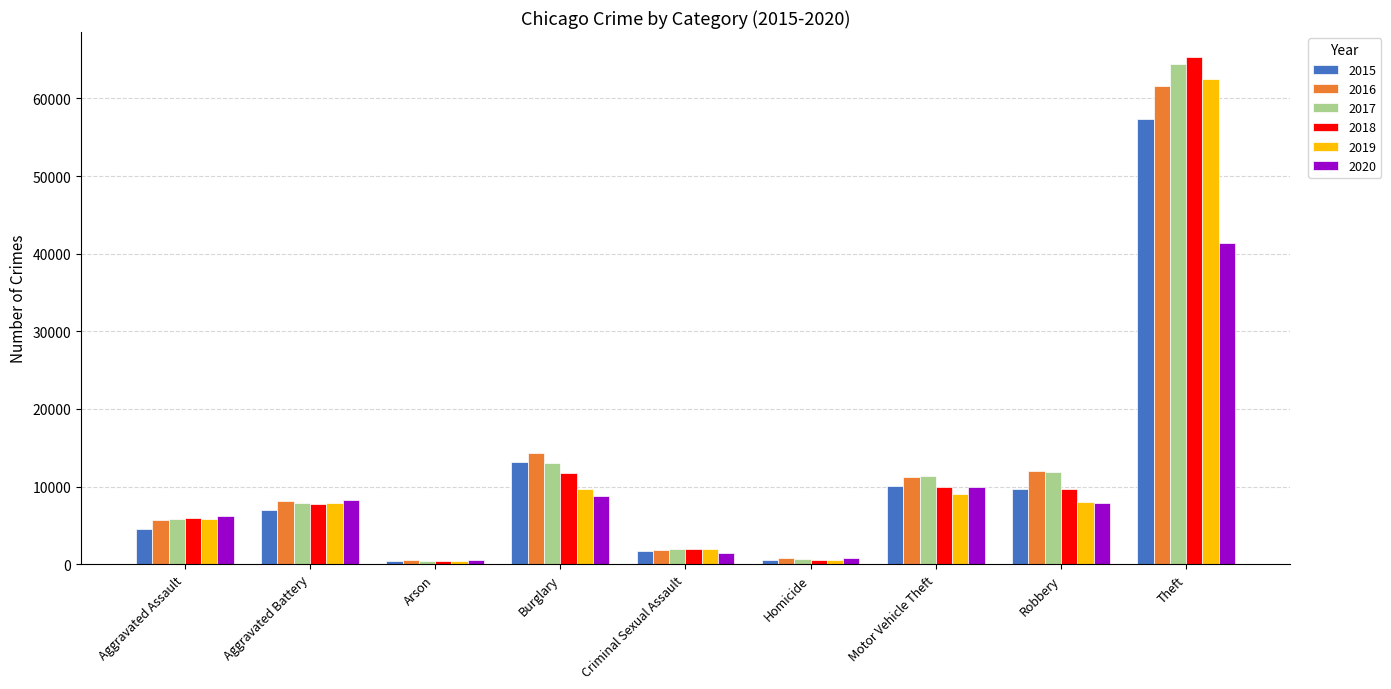

What is the label of the 6th bar from the right?

Burglary